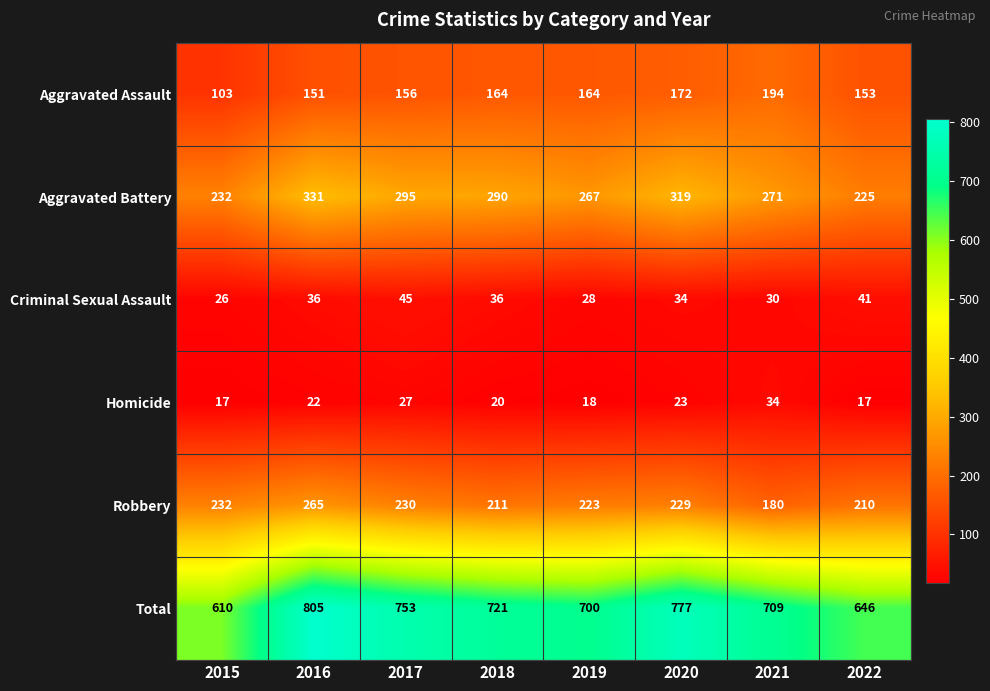

At which label is Aggravated Assault closest to 148?

2016